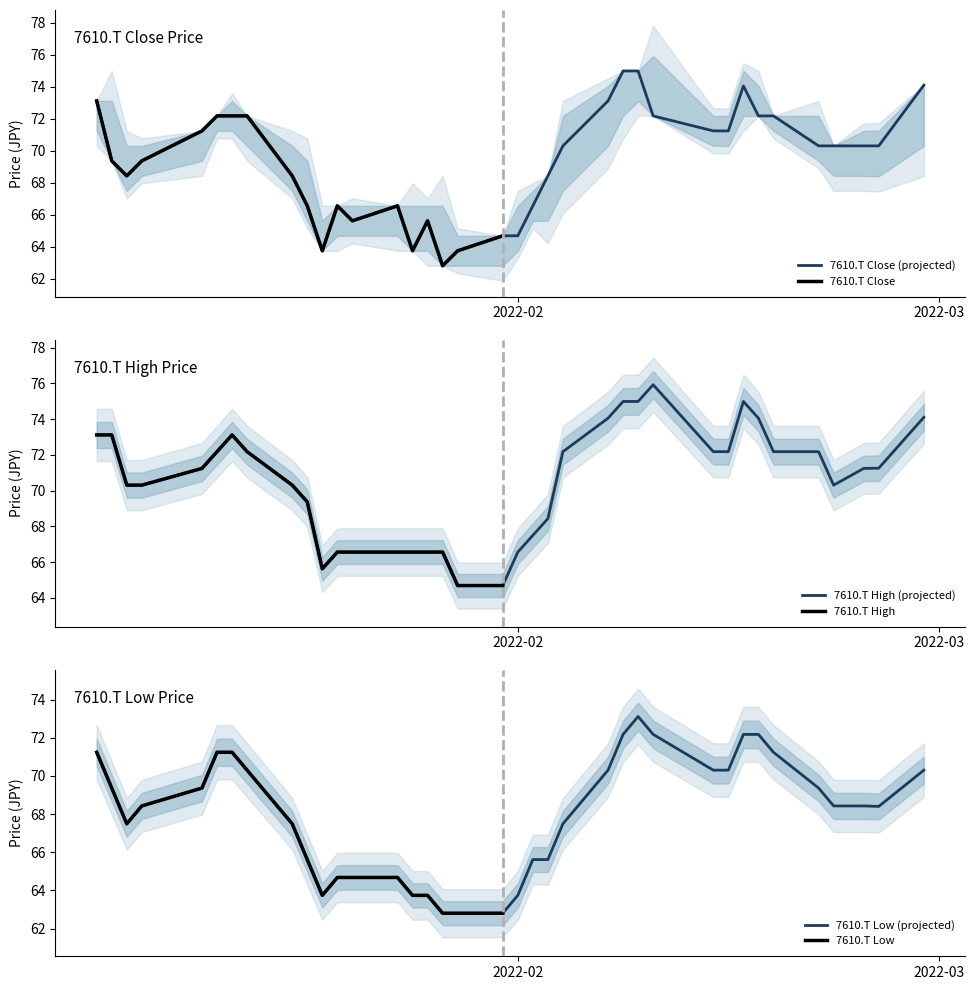

Which series has the largest total across all categories?

High